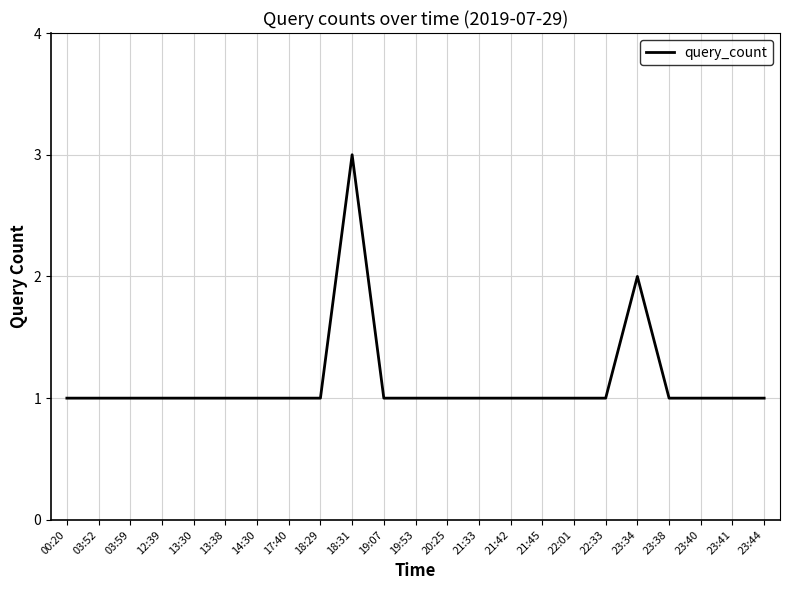

What position from the right is 23:41?

2